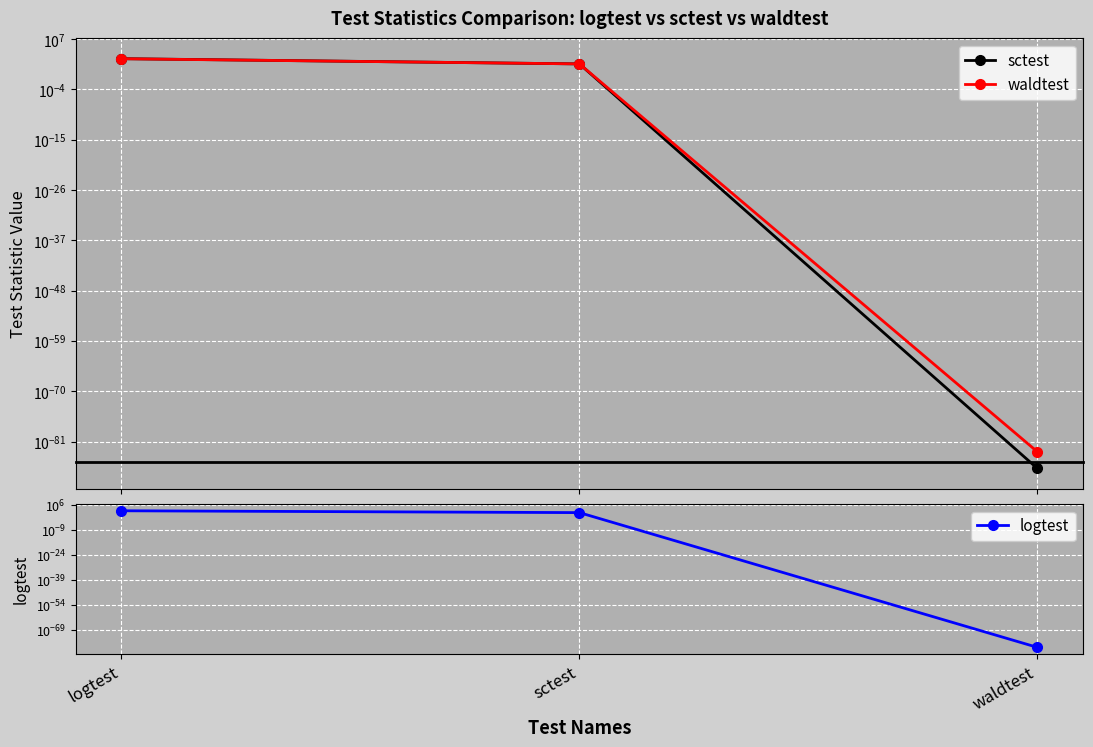

What is the value of the sctest point at the 1st from the left?

528.1